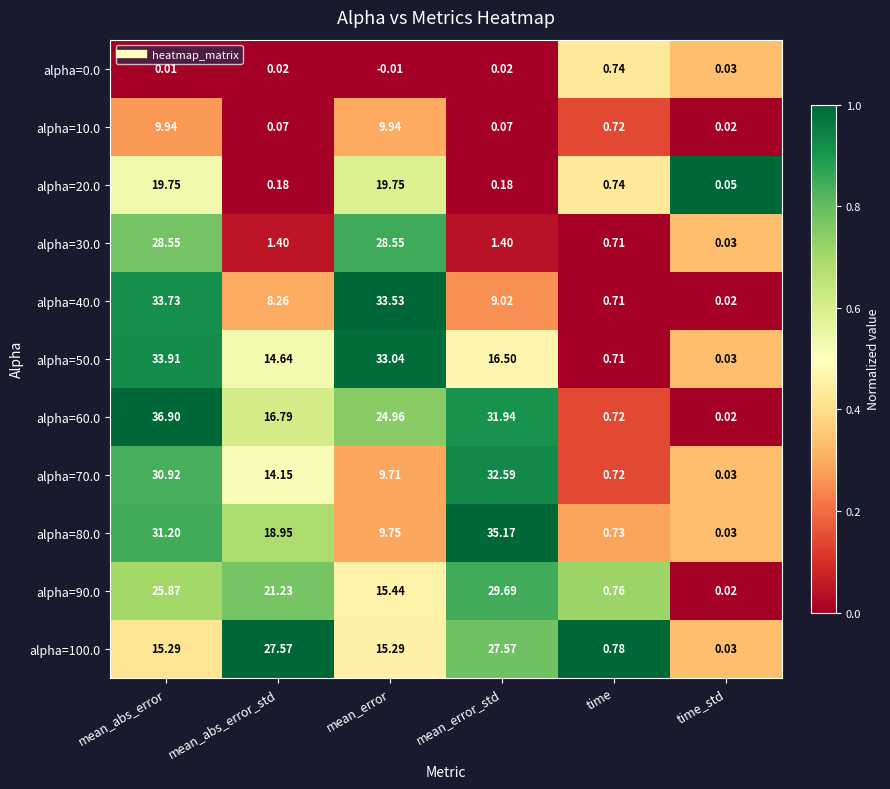

Which label corresponds to the smallest value in the chart?

mean_error